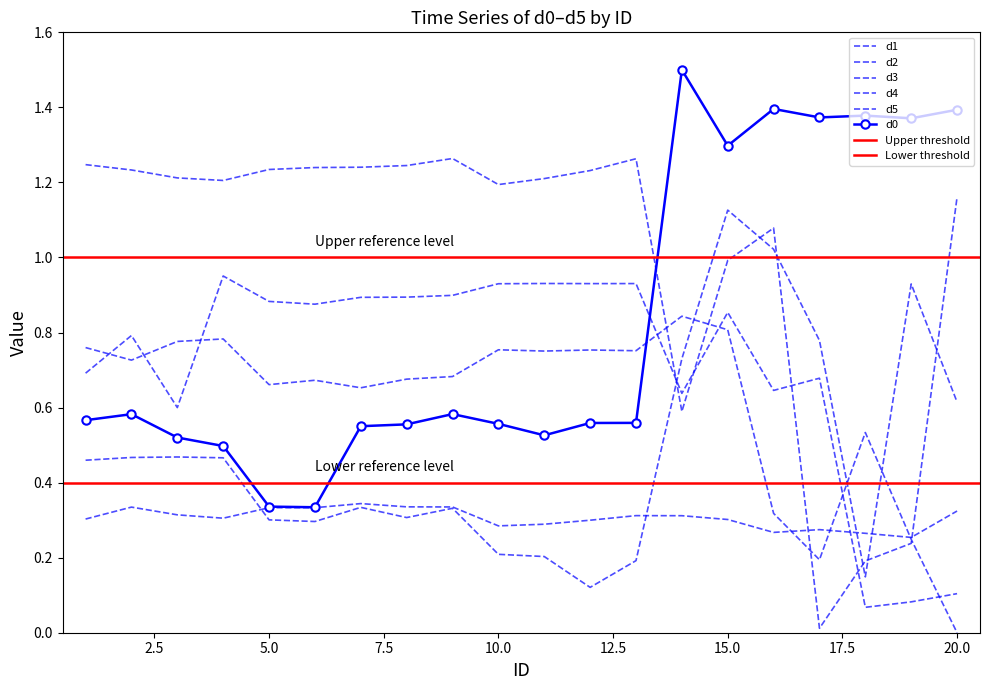

True or false: d5 has a value of 0.3 at 6.

True